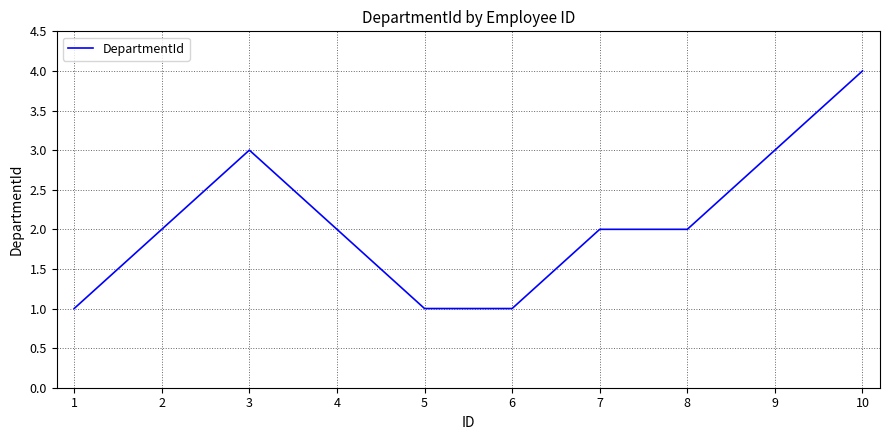

Reading left to right, extract all data points from this chart.

1	2	3	2	1	1	2	2	3	4